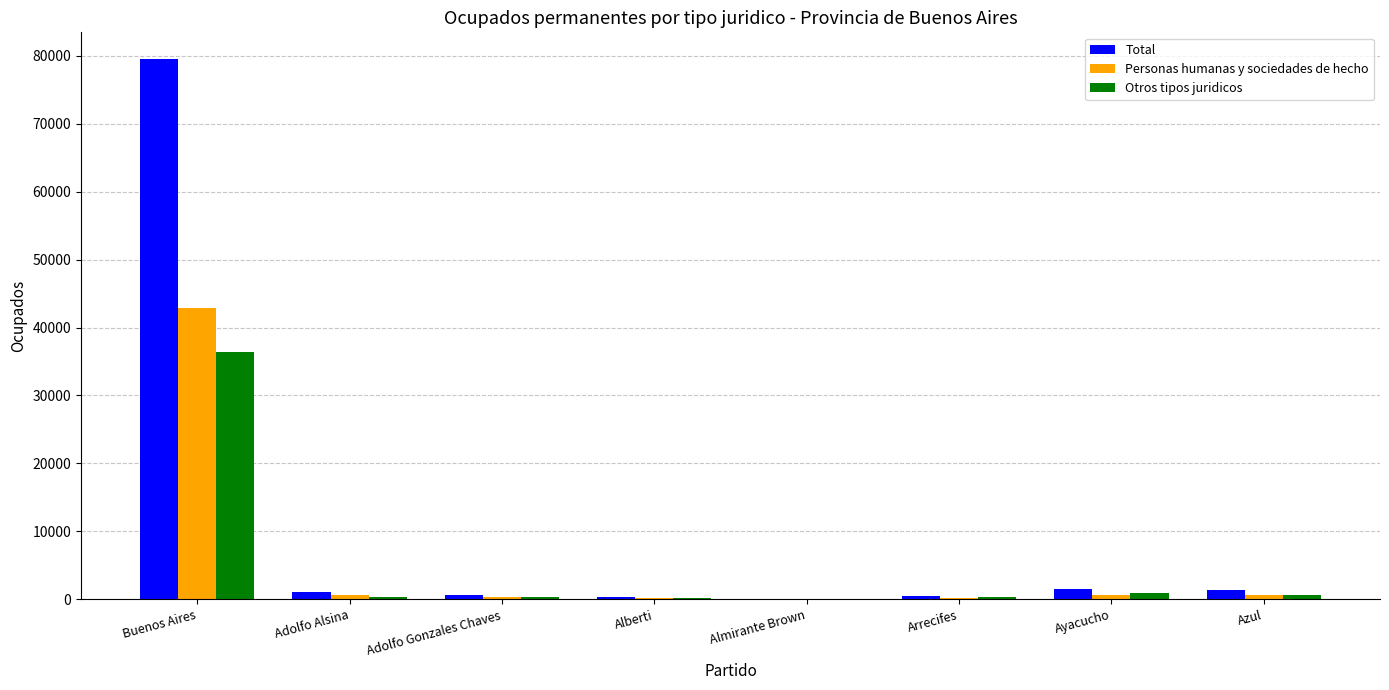

What is the highest value of the Otros tipos juridicos series?

36362